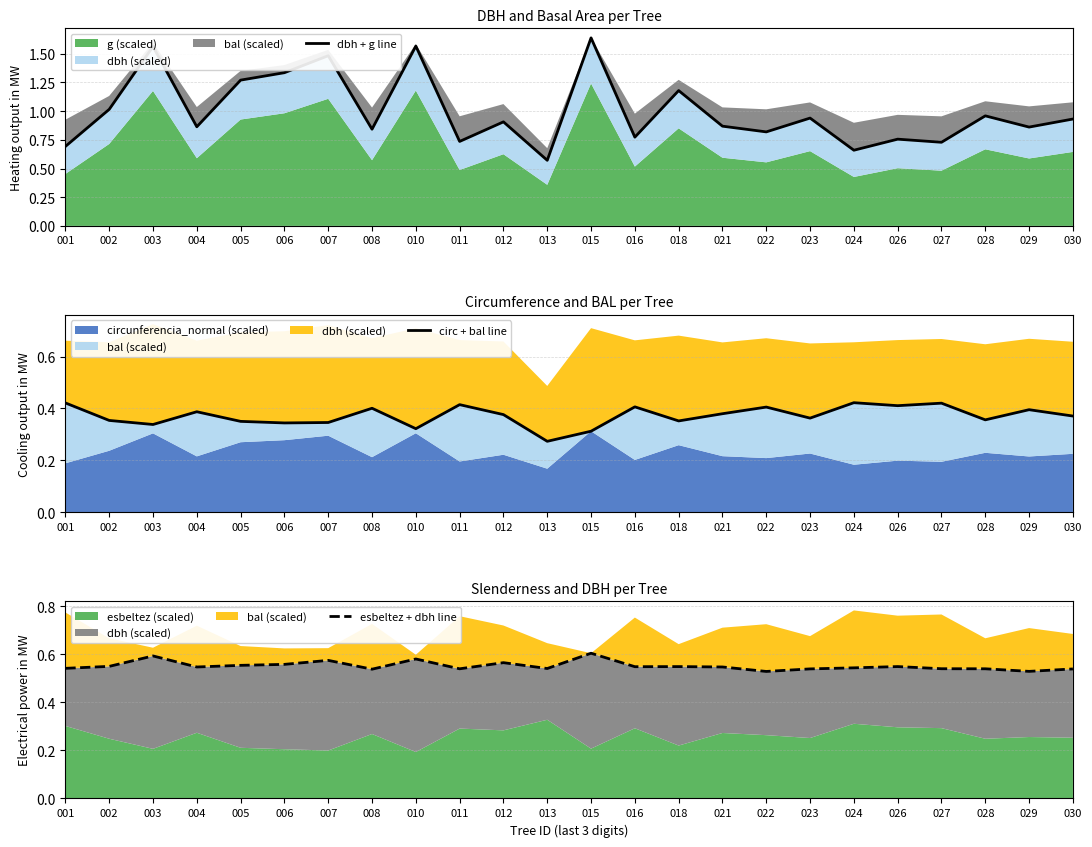

Rank the series at 024 from highest to lowest value.

dbh + g line, esbeltez + dbh line, circ + bal line